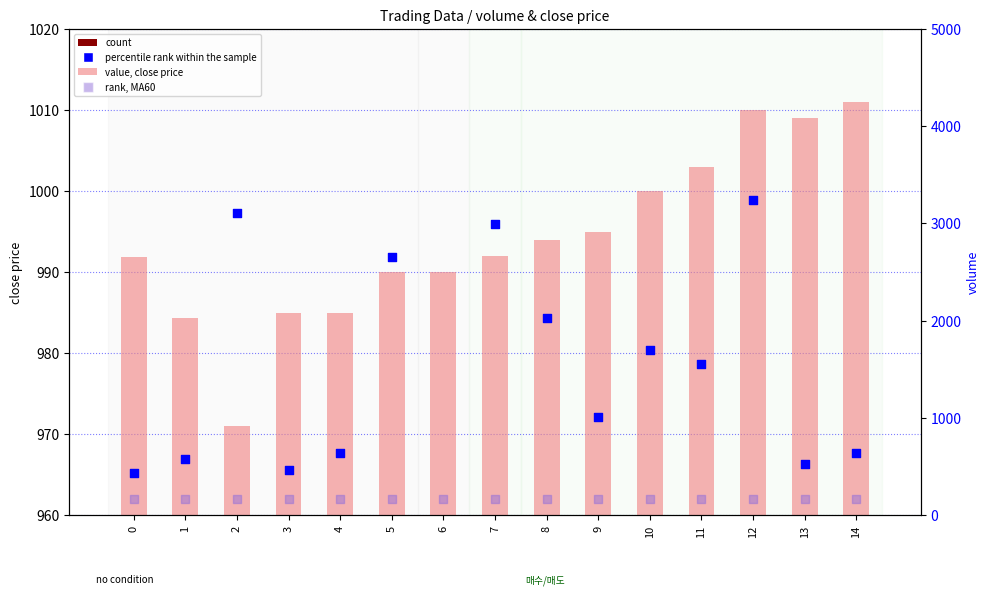

Which series contains the lowest Y value?

count